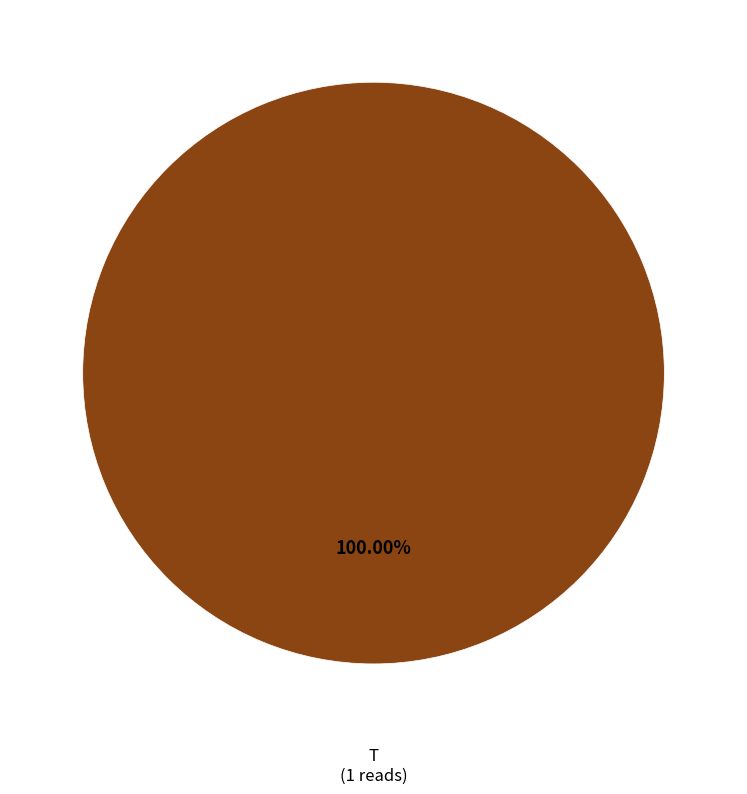

Does any single category account for the majority?

Yes